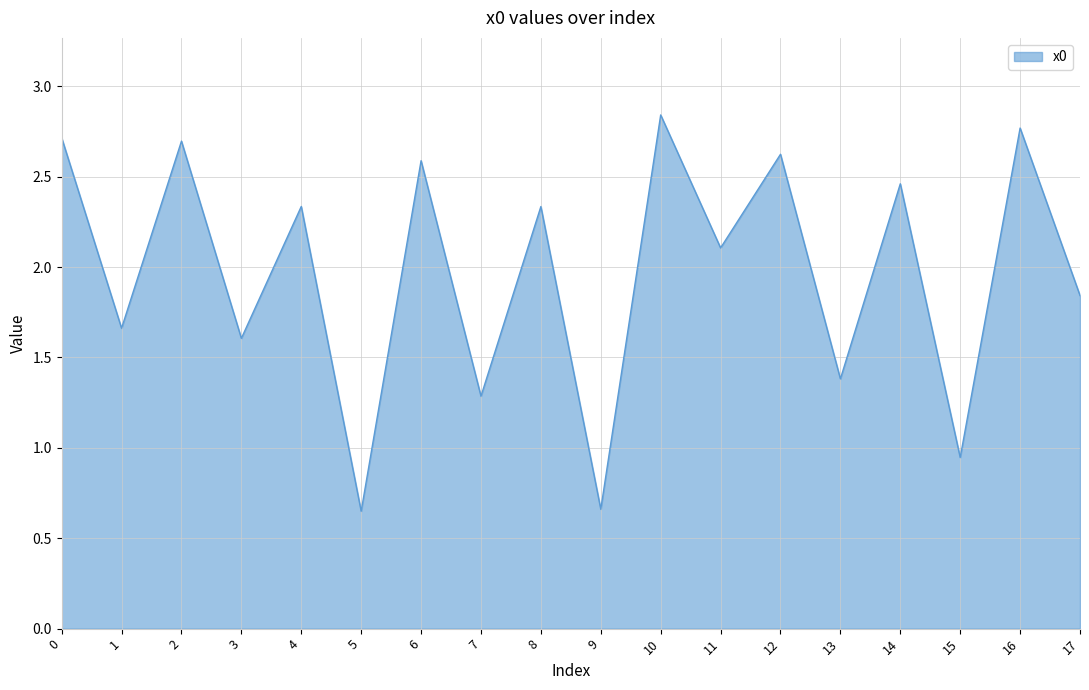

Which has a higher value, 2 or 10?

10